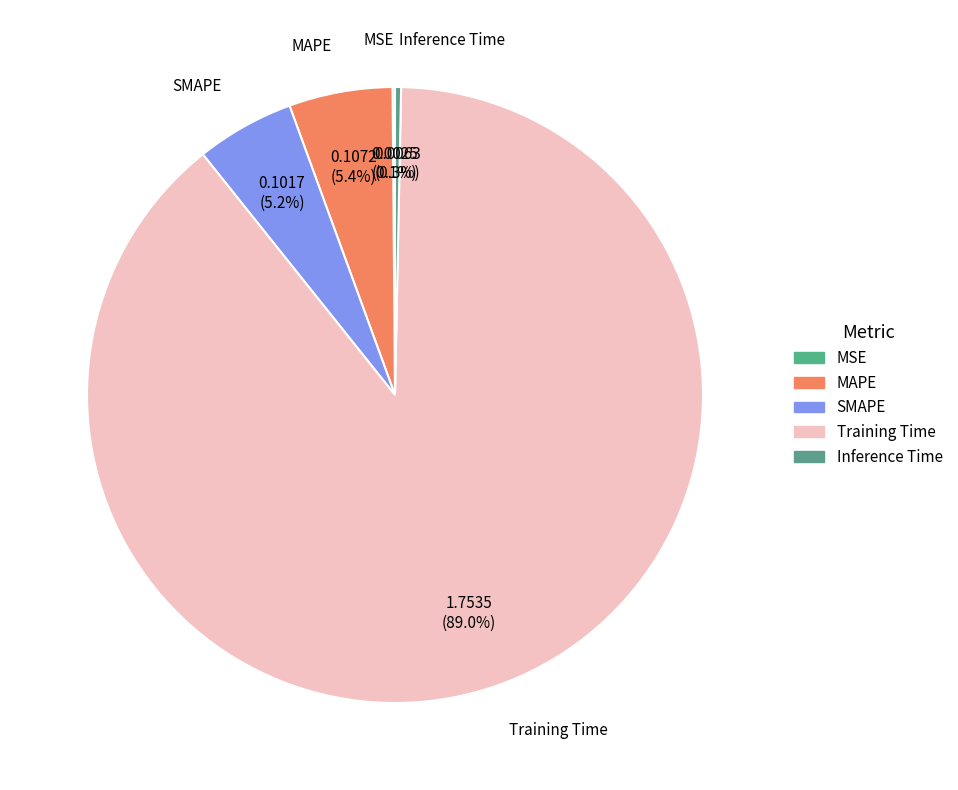

What percentage is the MAPE slice, to the nearest percent?

5%